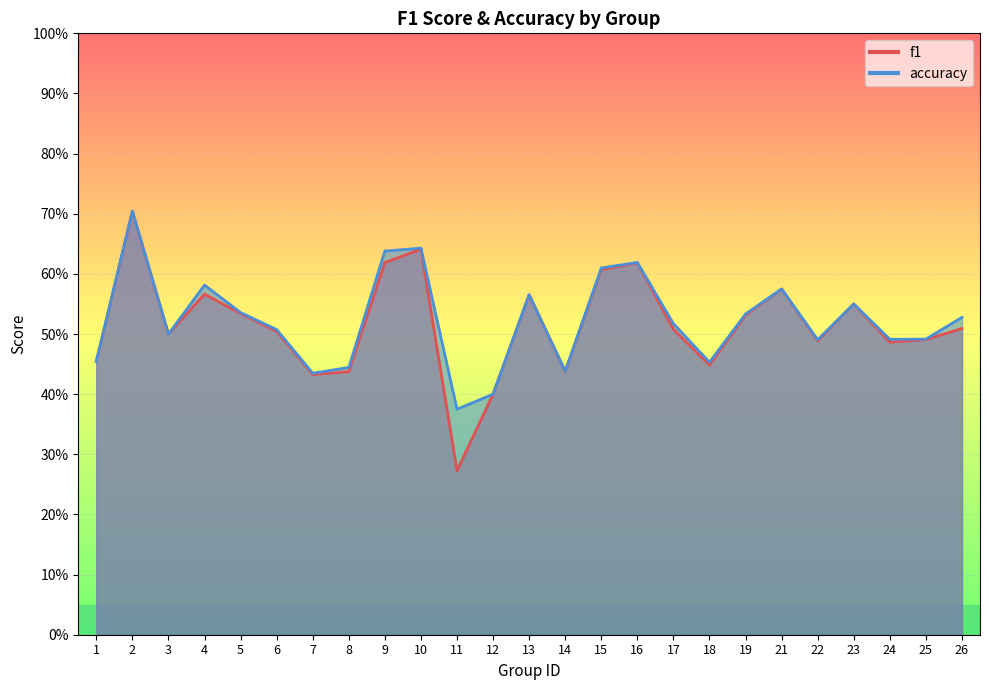

At which category does the chart reach its minimum across all series?

11